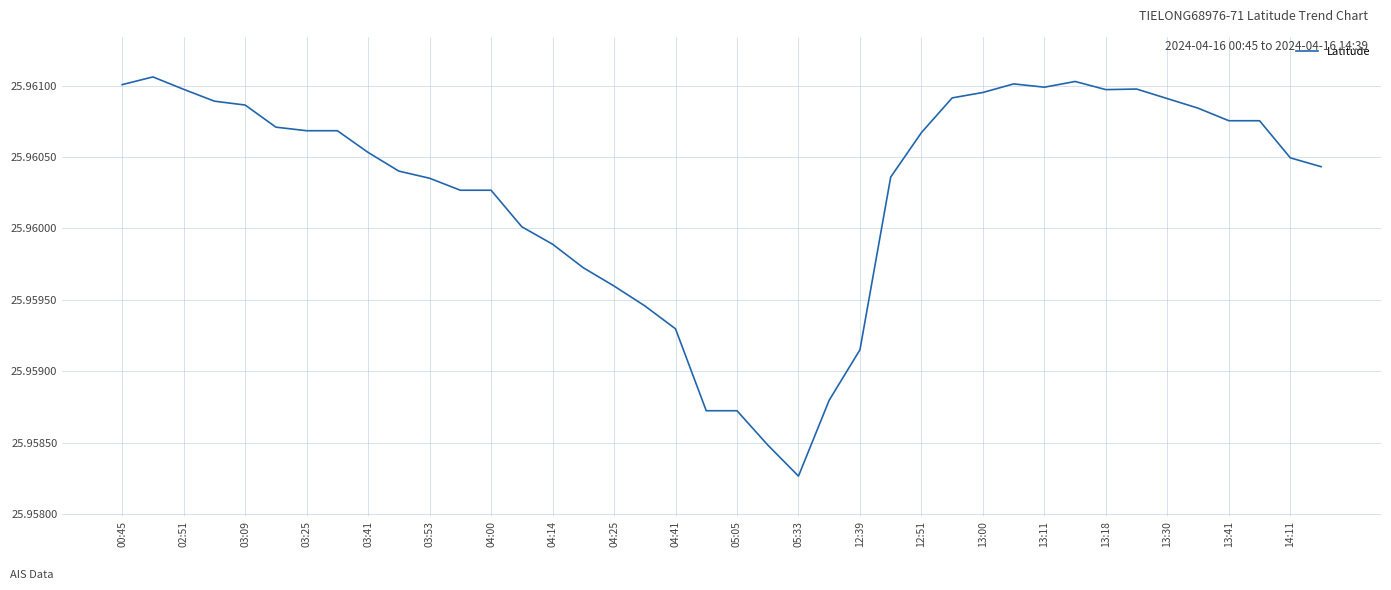

How many interior local valleys (lower than both neighbors) does the data have?

3